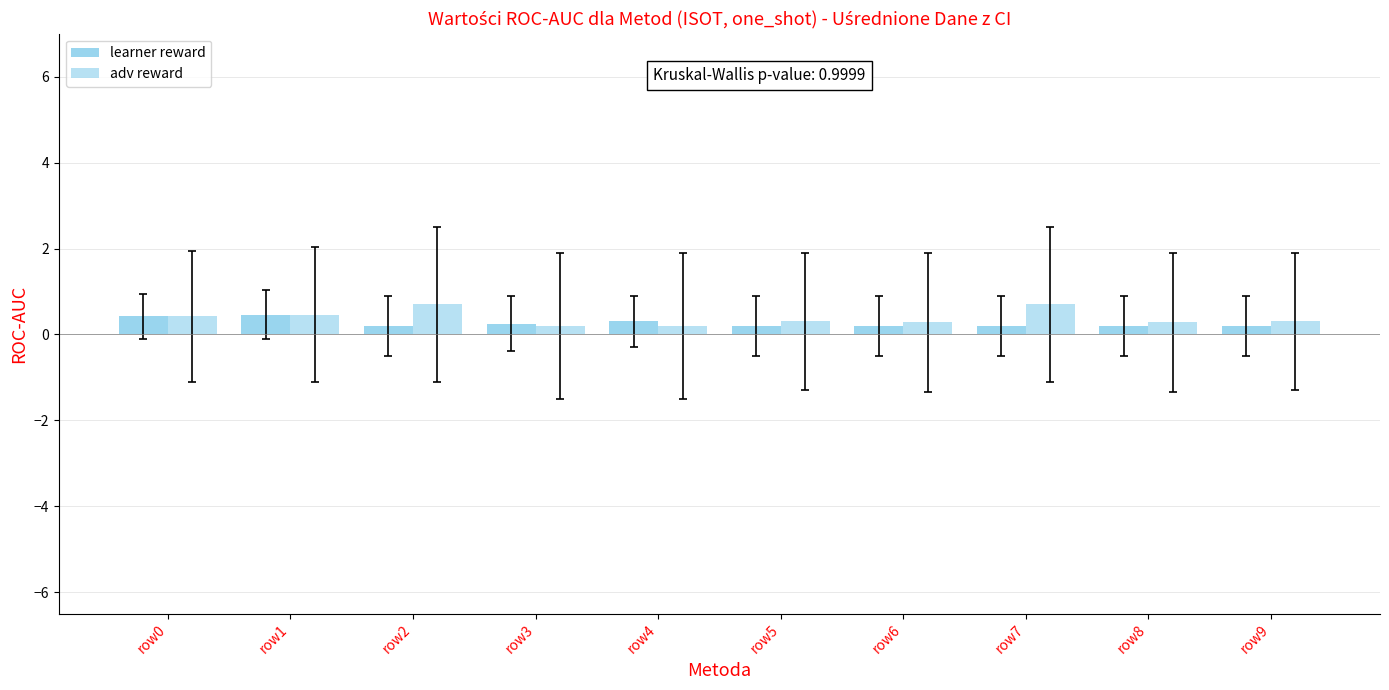

Count the number of data series in this chart.

2